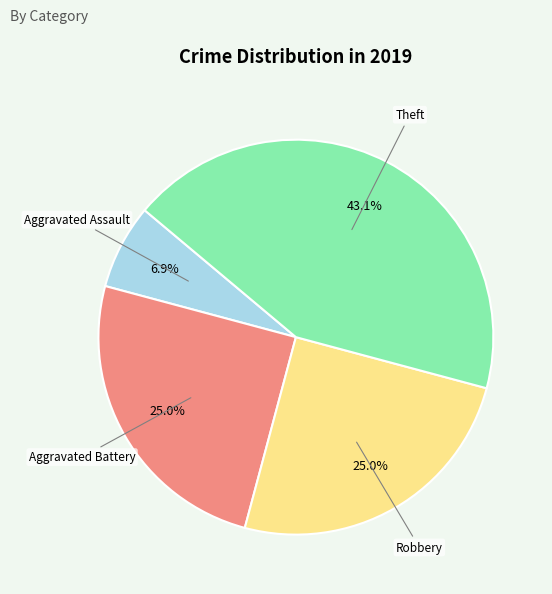

Is there a majority slice in this chart?

No